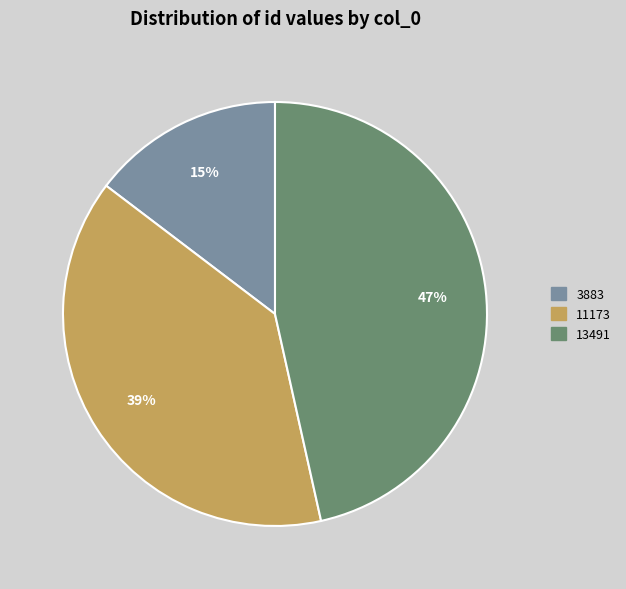

Which slice is the largest?

13491